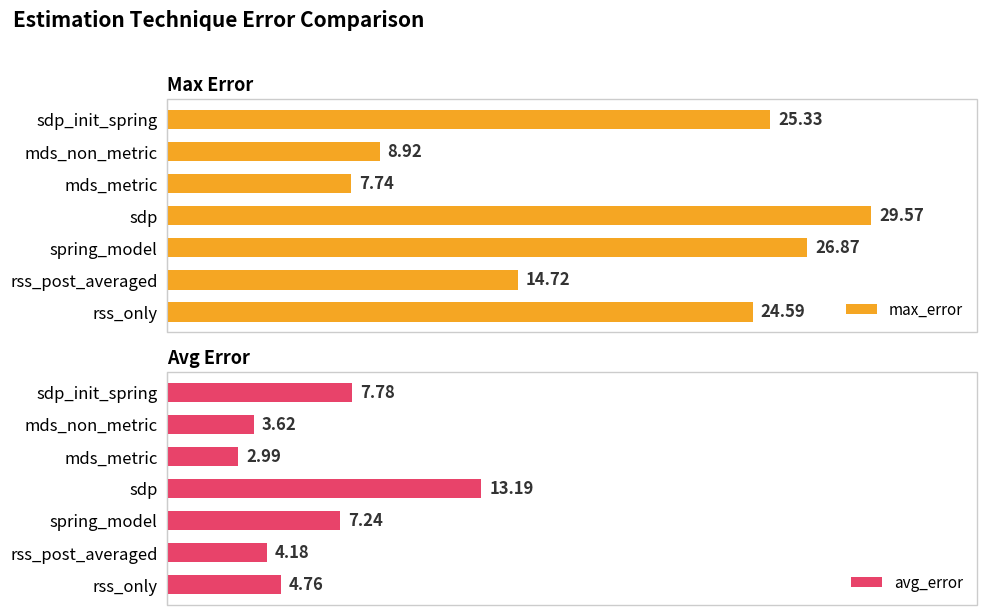

What is the difference between the maximum and minimum values in the avg_error series?

10.2